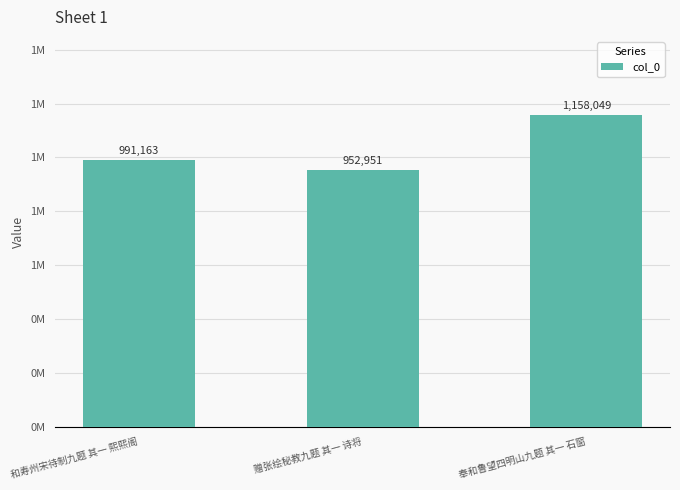

Rank the categories by value from highest to lowest.

奉和鲁望四明山九题 其一 石窗, 和寿州宋待制九题 其一 熙熙阁, 赠张绘秘教九题 其一 诗将